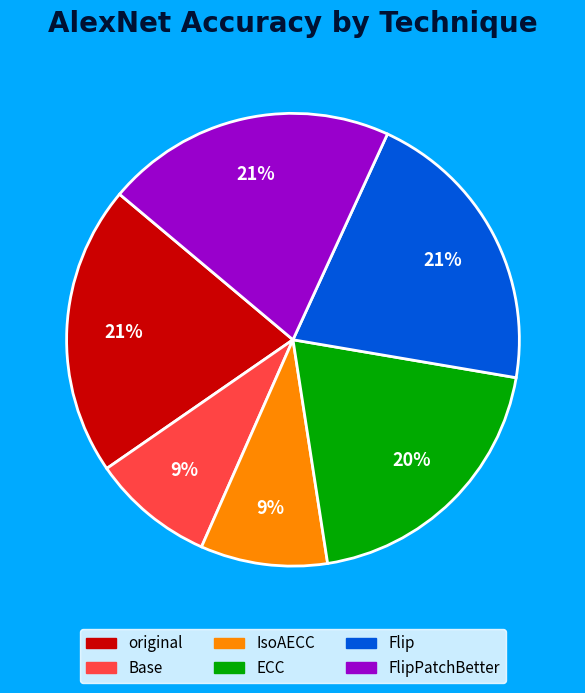

To the nearest percent, what is the difference between the largest and smallest slice percentages?

12%